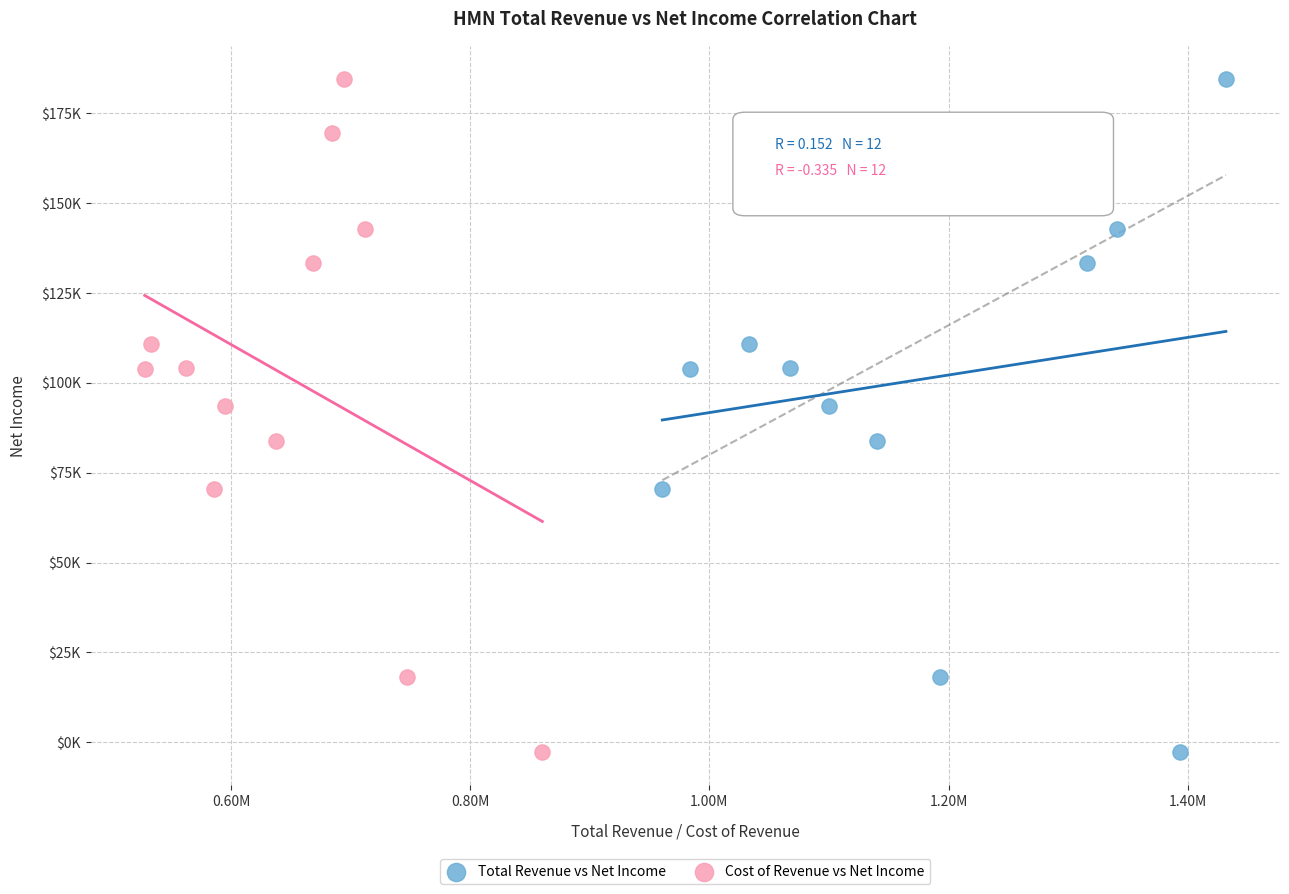

What are all the series names shown in the legend?

Total Revenue vs Net Income, Cost of Revenue vs Net Income